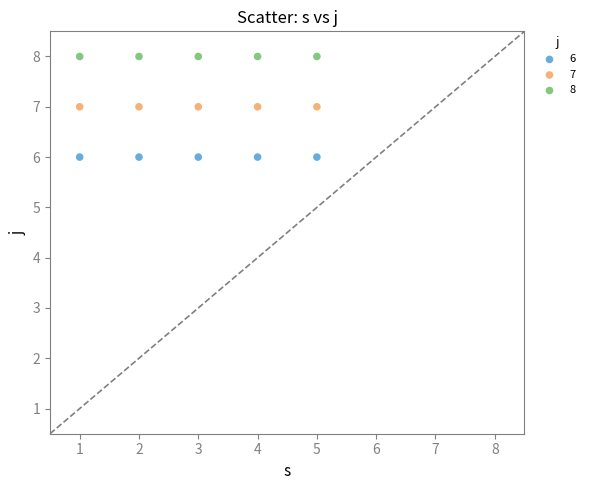

Which series reaches the minimum Y coordinate?

6